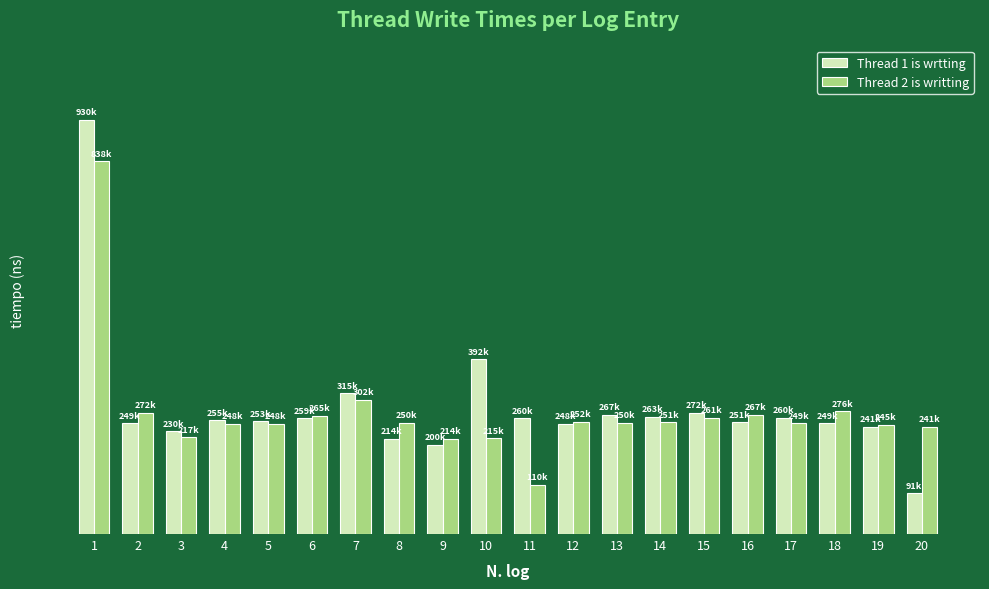

List the series in order of their peak value, highest first.

Thread 1 is wrtting, Thread 2 is writting